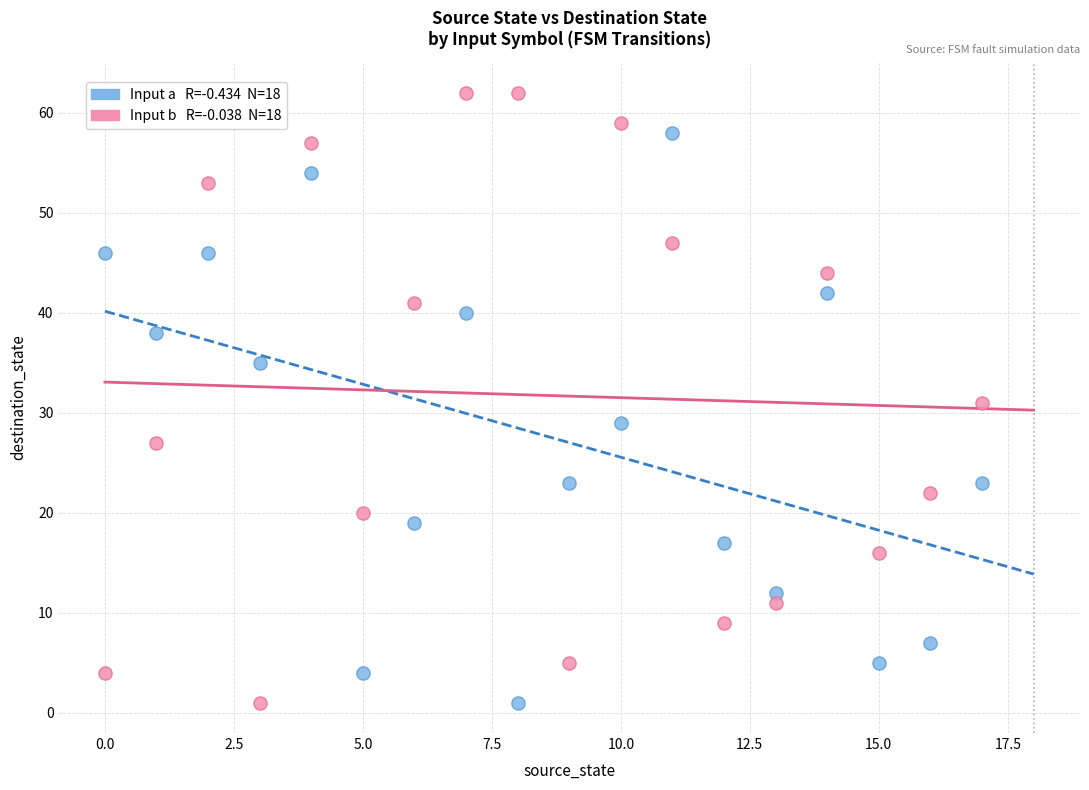

Across all data points, what is the range of Y values (max minus min)?

61